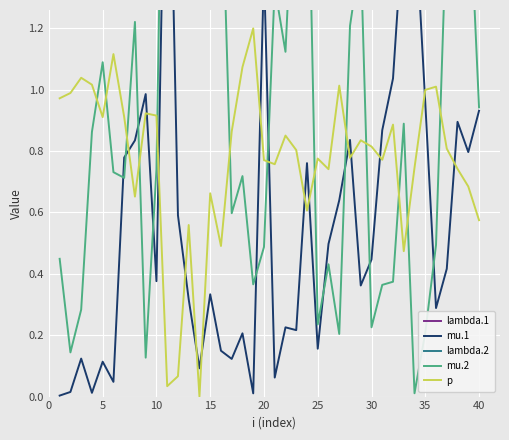

What is the sum of all p values?

30.8